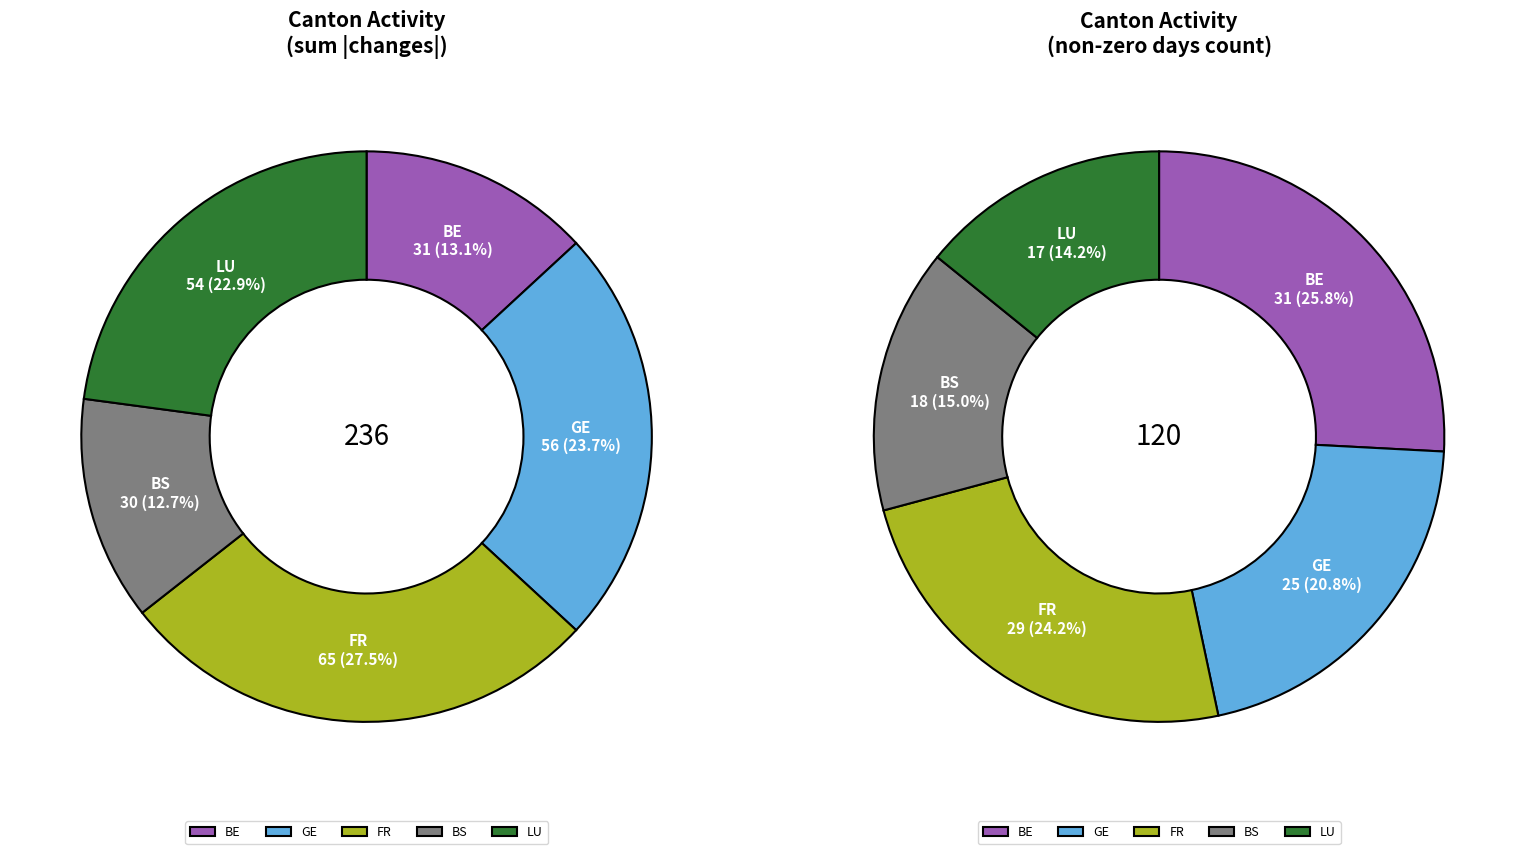

What is the spread (max minus min) of values at 5?

8